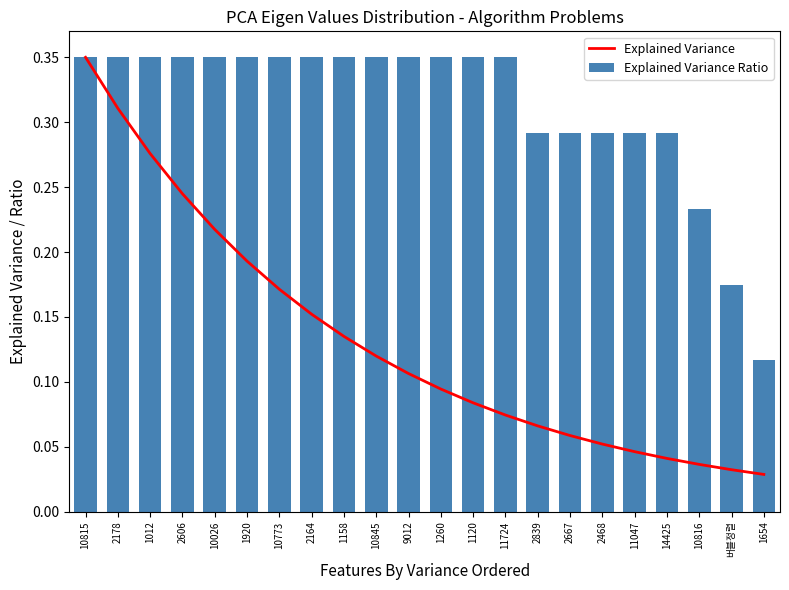

Reading right to left, extract all data points from this chart.

Explained Variance: 1654=0.0	버블정렬=0.0	10816=0.0	14425=0.0	11047=0.0	2468=0.1	2667=0.1	2839=0.1	11724=0.1	1120=0.1	1260=0.1	9012=0.1	10845=0.1	1158=0.1	2164=0.2	10773=0.2	1920=0.2	10026=0.2	2606=0.2	1012=0.3	2178=0.3	10815=0.3
Explained Variance Ratio: 1654=0.1	버블정렬=0.2	10816=0.2	14425=0.3	11047=0.3	2468=0.3	2667=0.3	2839=0.3	11724=0.3	1120=0.3	1260=0.3	9012=0.3	10845=0.3	1158=0.3	2164=0.3	10773=0.3	1920=0.3	10026=0.3	2606=0.3	1012=0.3	2178=0.3	10815=0.3